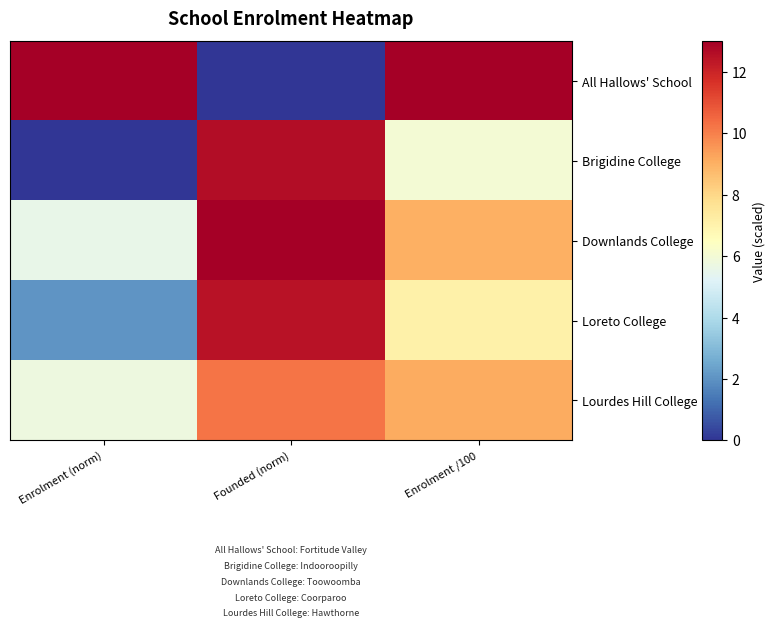

How many data points does each series have?

3